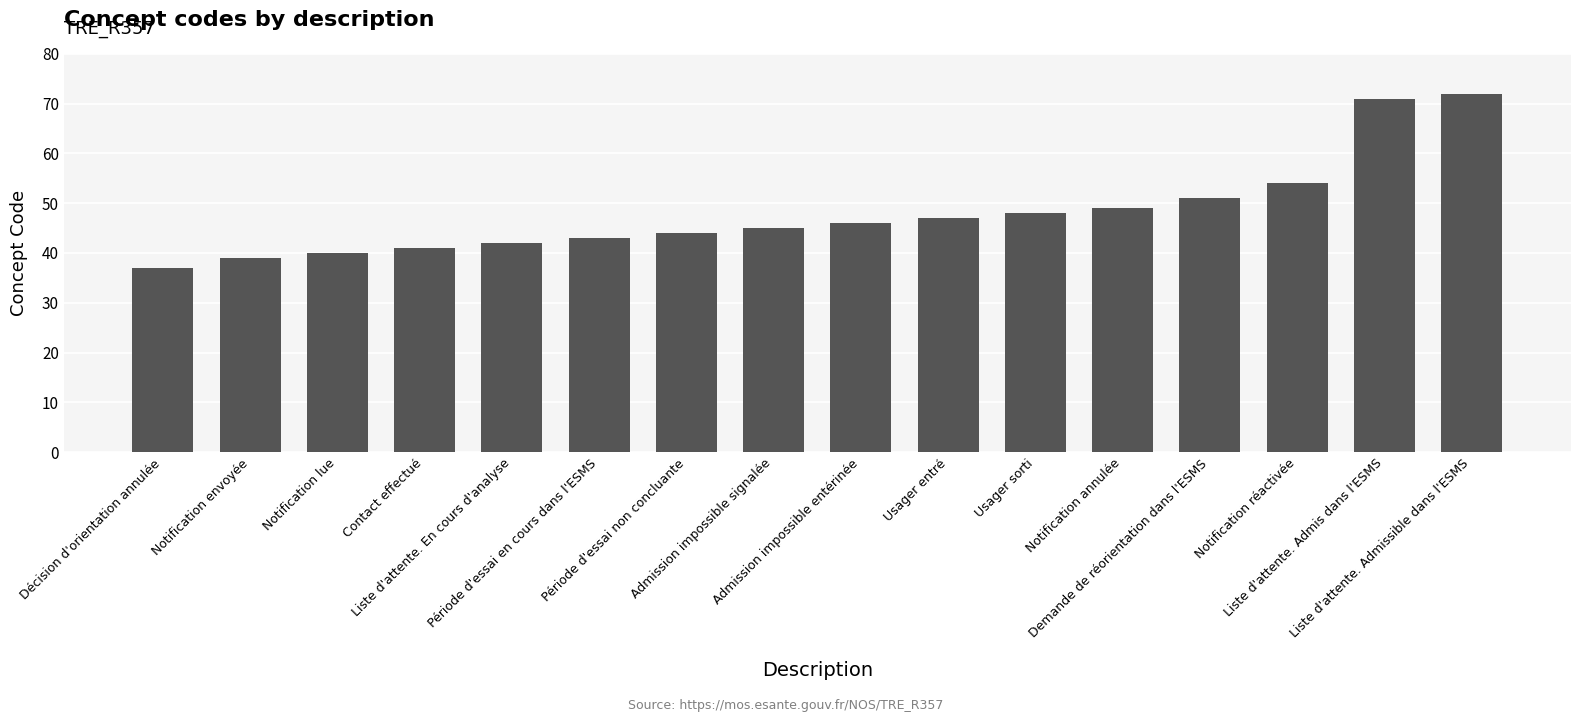

What is the change in value from Décision d'orientation annulée to Usager sorti?

+11